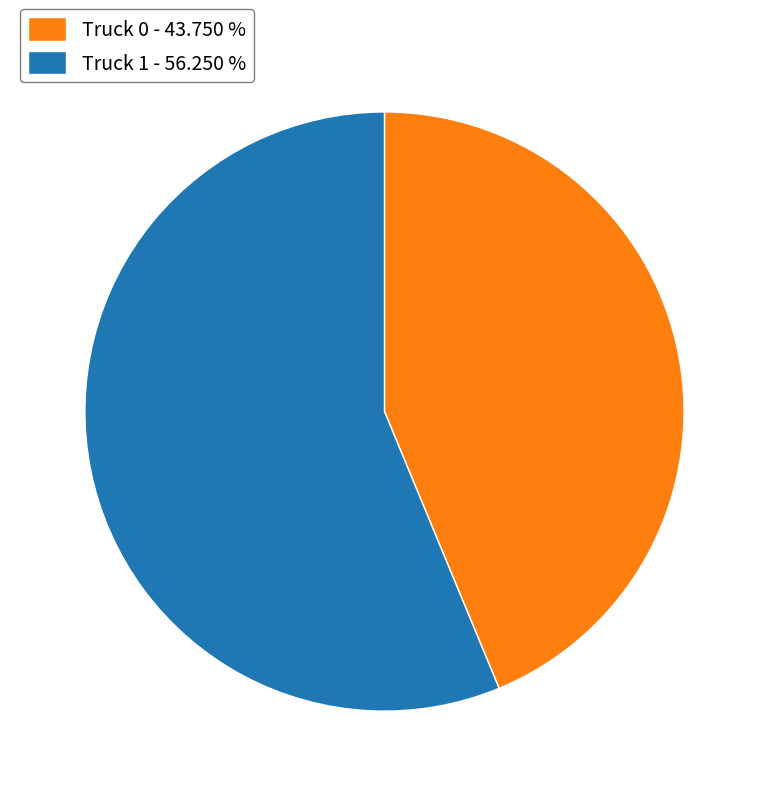

Between Truck 1 - 56.250 % and Truck 0 - 43.750 %, which is larger?

Truck 1 - 56.250 %